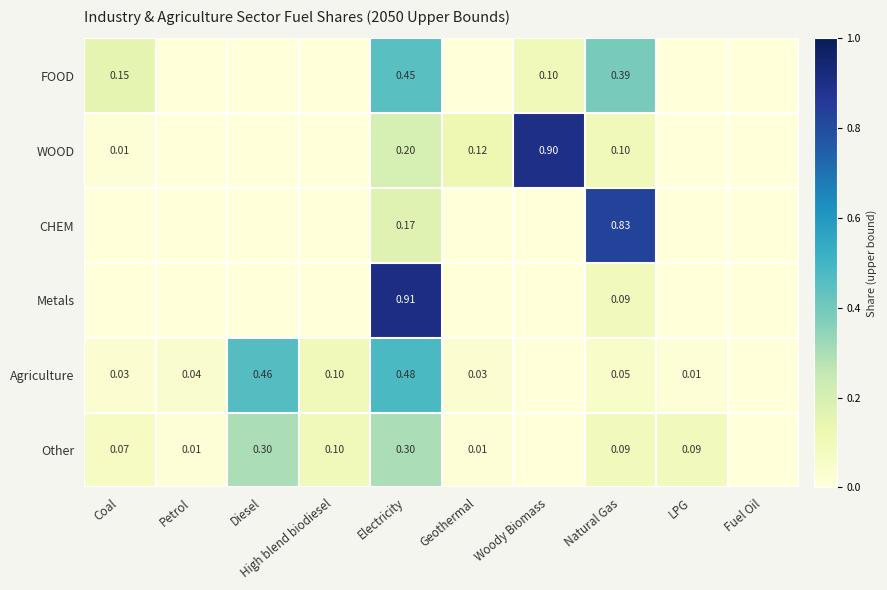

Rank the series at Electricity from highest to lowest value.

Metals, Agriculture, FOOD, Other, WOOD, CHEM